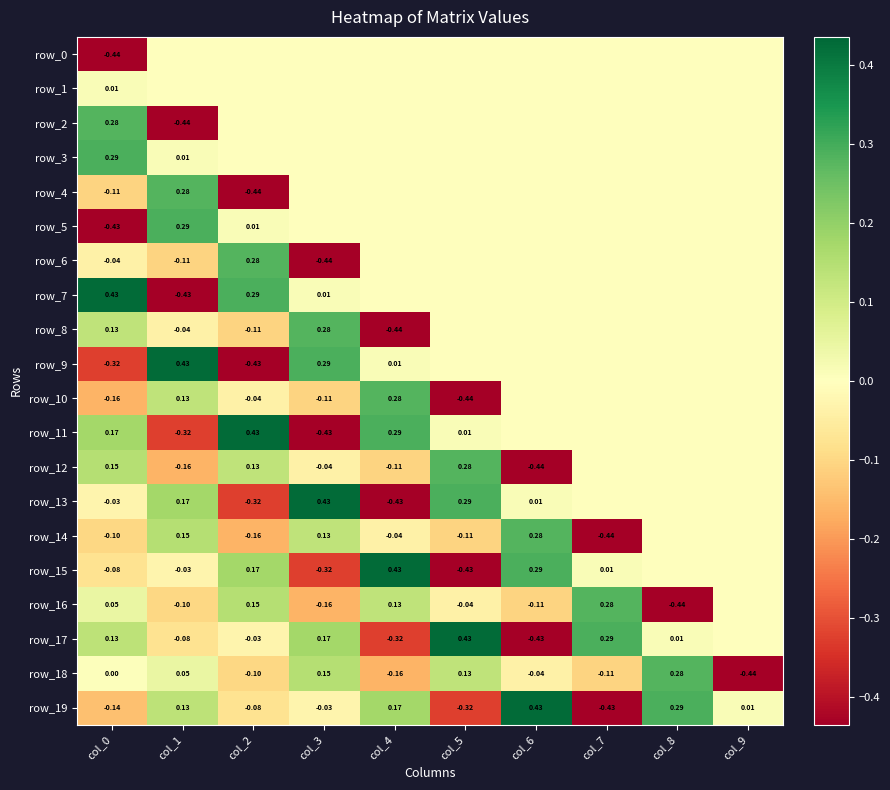

Which has a higher value, col_2 or col_1?

col_2